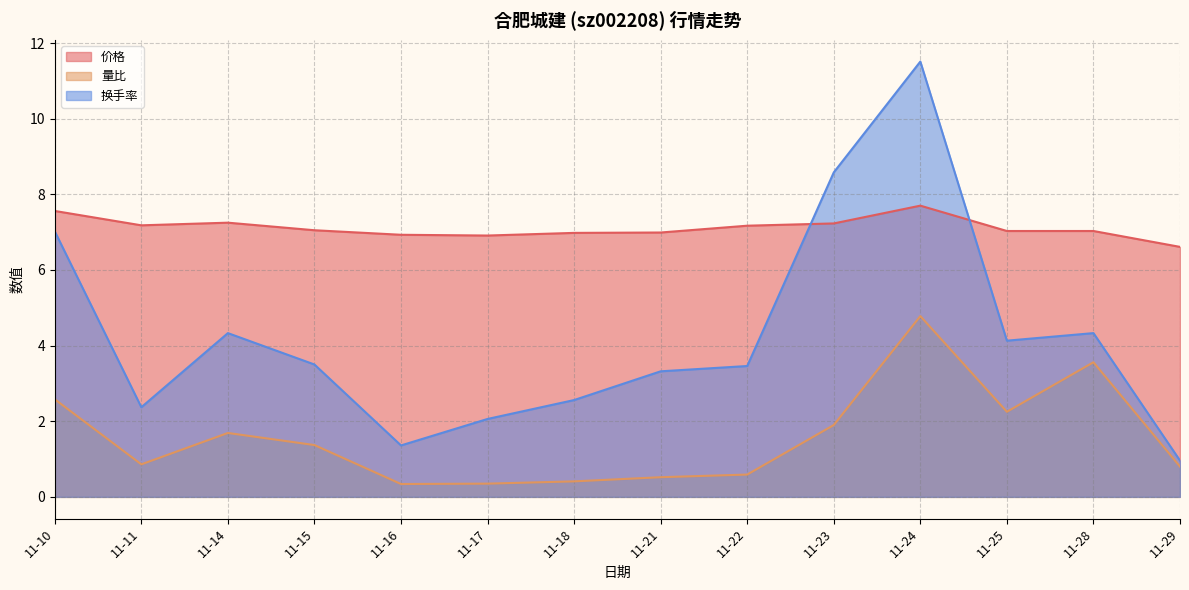

The 换手率 series shows 2.4 at 11-11. True or false?

True